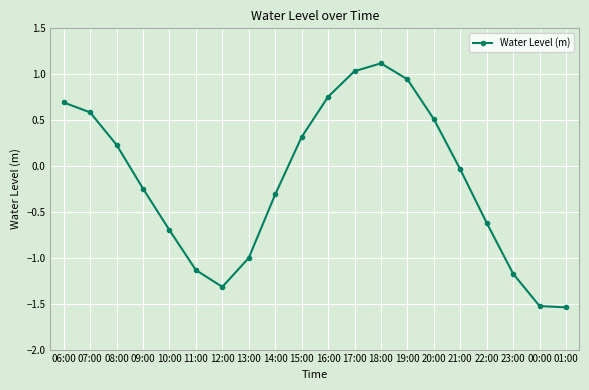

At which category does the chart reach its peak across all series?

18:00